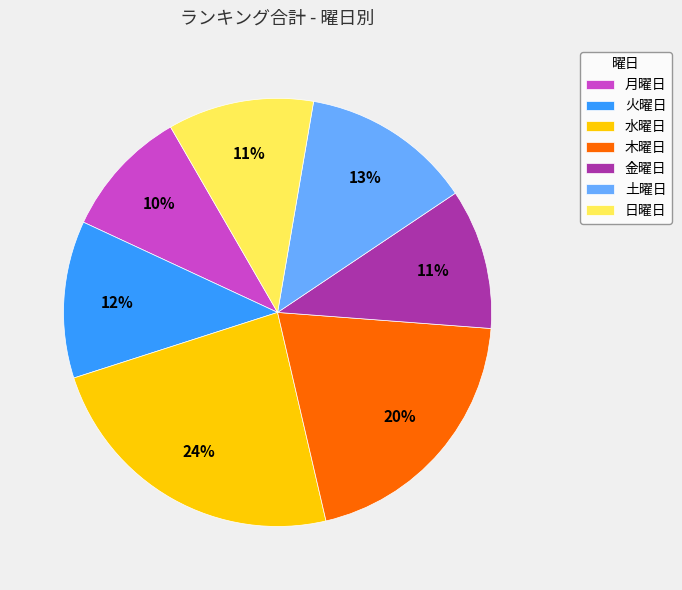

Does 月曜日 account for over 50% of the chart?

No